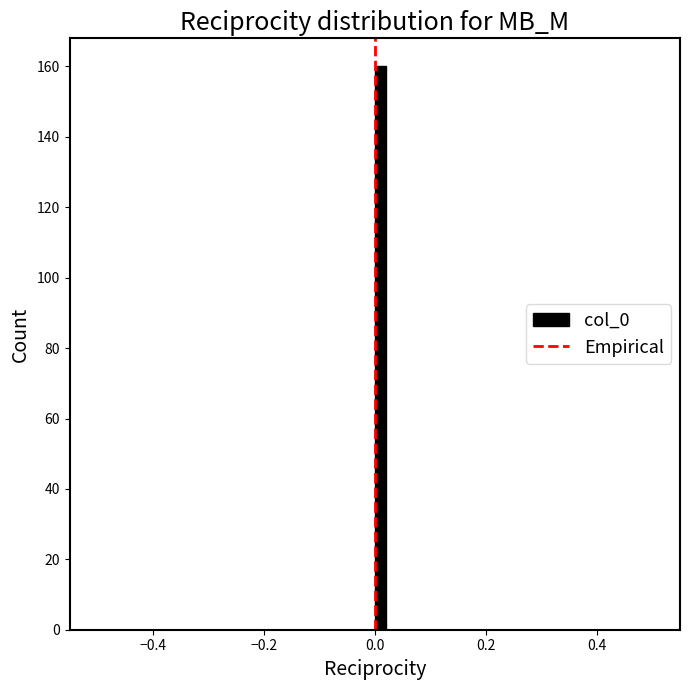

Read against the x-axis, roughly where is the centre of the tallest bar?

0.02